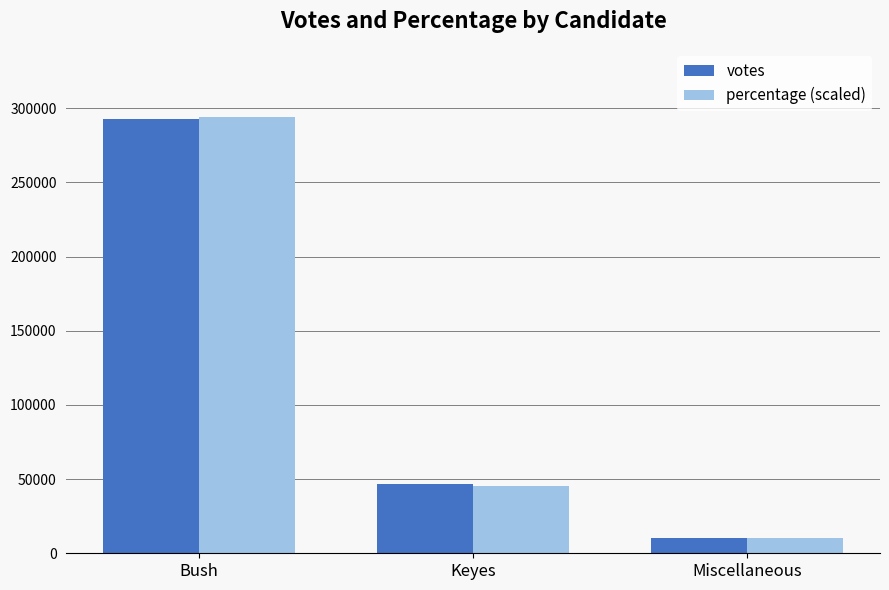

Reading left to right, extract all data points from this chart.

votes: 292522	46764	10545
percentage (scaled): 294000	45500	10500